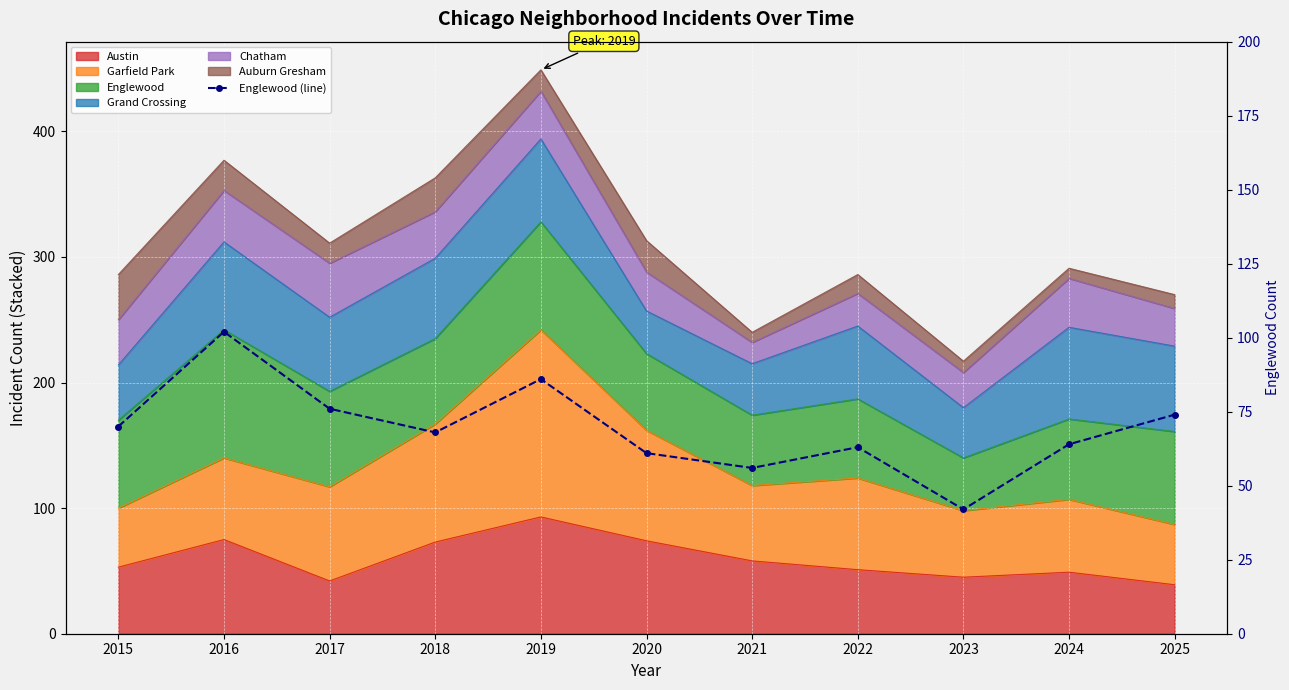

At which label is the value closest to 72?

2015